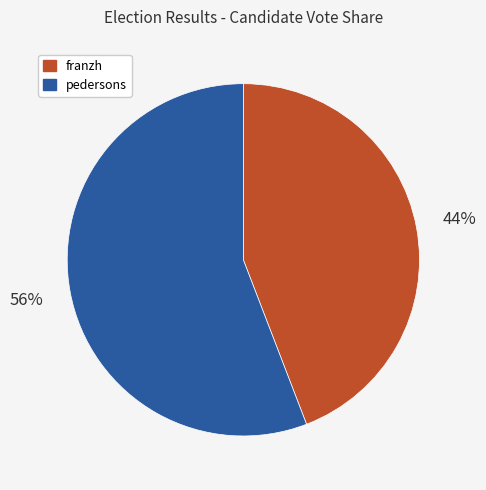

What percentage is the franzh slice, to the nearest percent?

44%